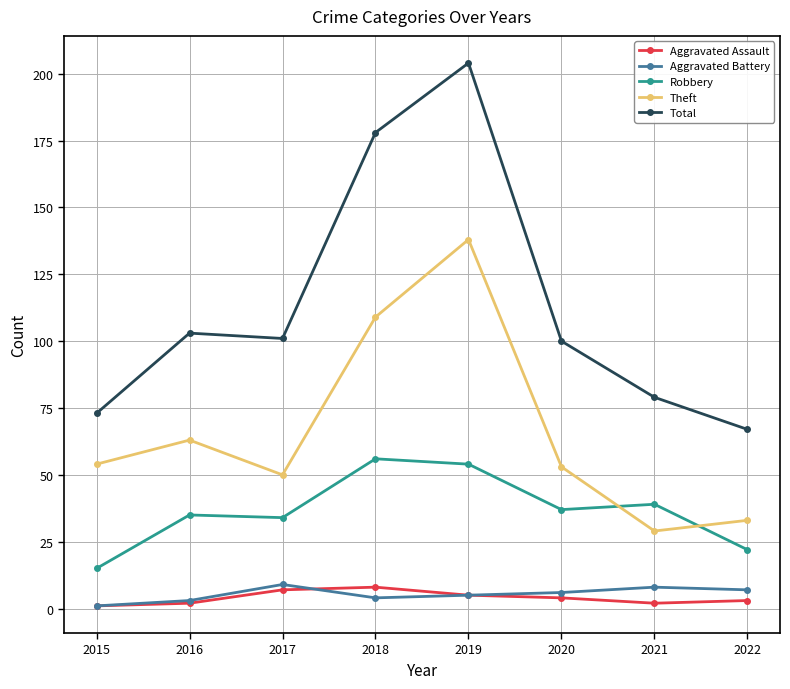

In Robbery, how many points are higher than both neighbors (excluding endpoints)?

3